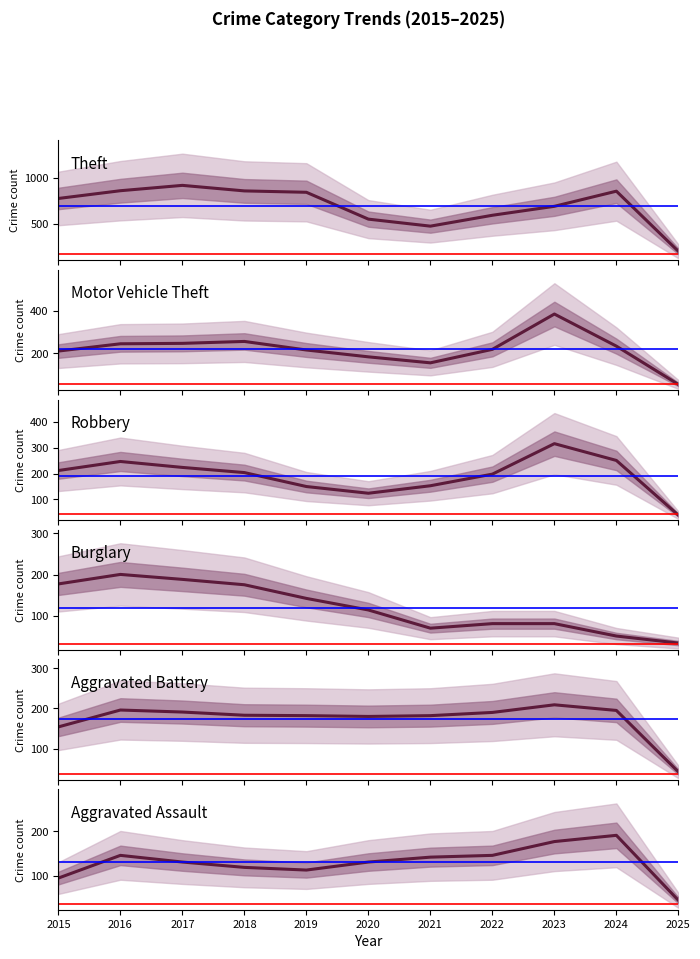

What value does the Motor Vehicle Theft series have at 2018, to the nearest 10?

260